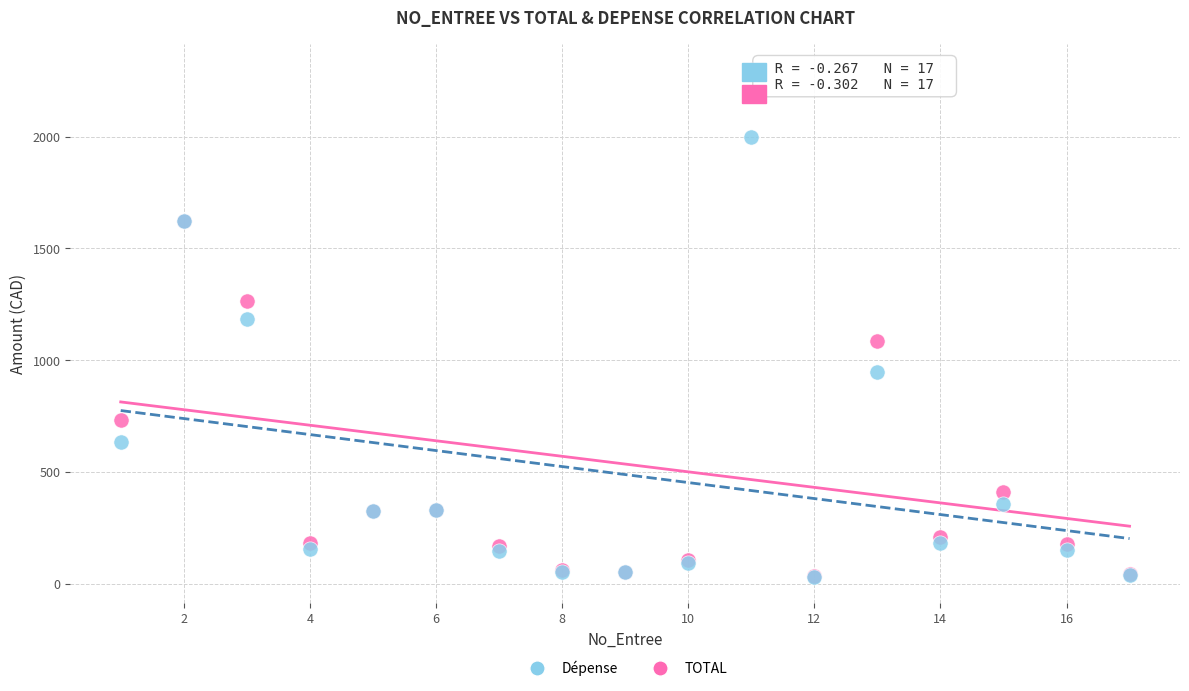

Which series contains the highest Y value?

TOTAL